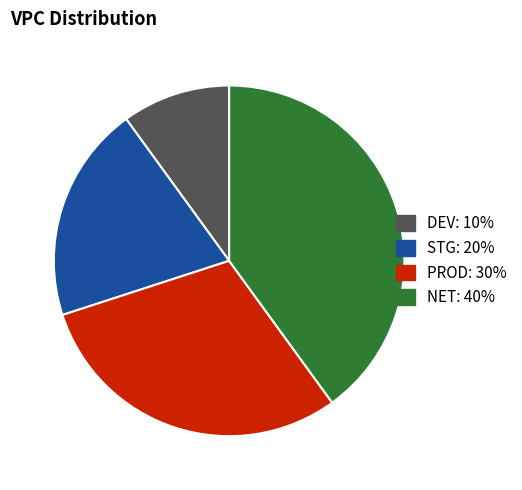

Rank the categories by value from lowest to highest.

DEV, STG, PROD, NET